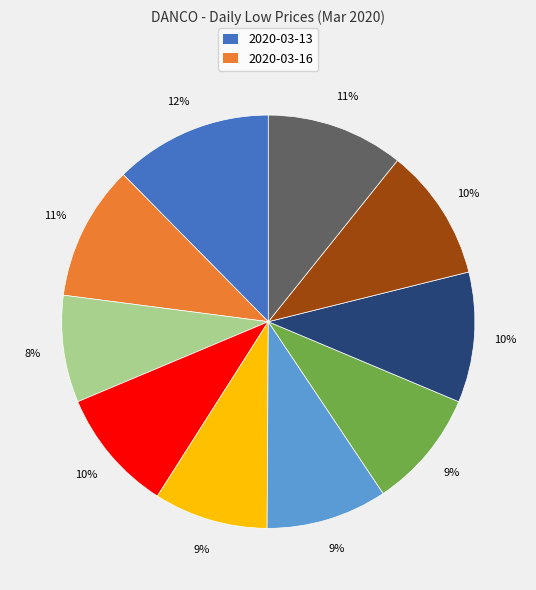

Does any single category account for the majority?

No